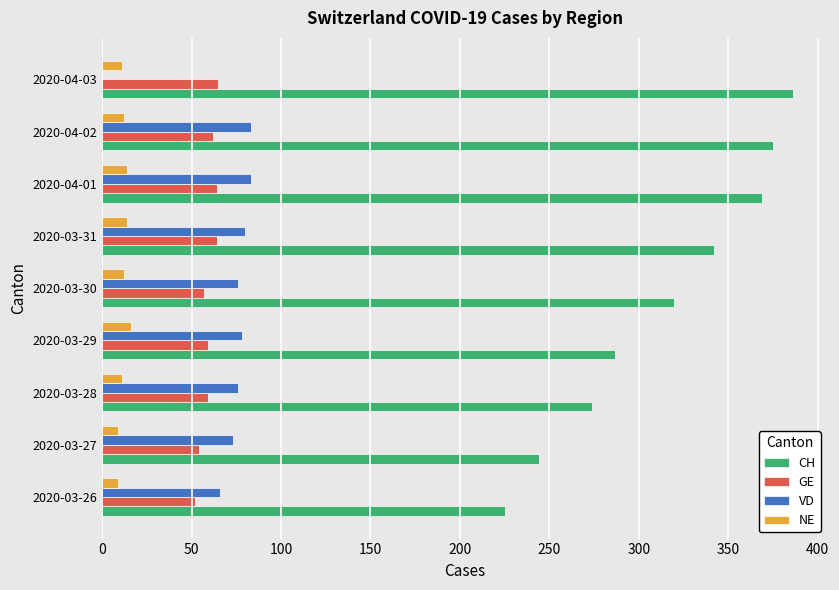

Is the value of GE at 2020-03-31 greater than the value of VD at 2020-03-29?

No